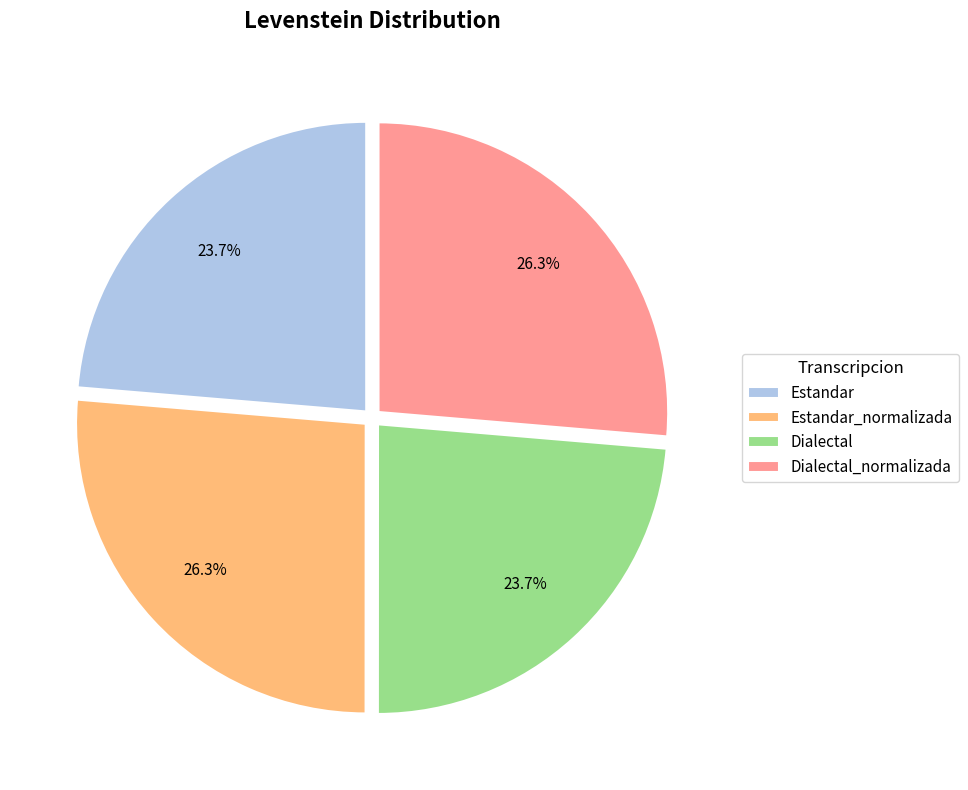

The Dialectal_normalizada slice represents 20% of the pie. True or false?

False